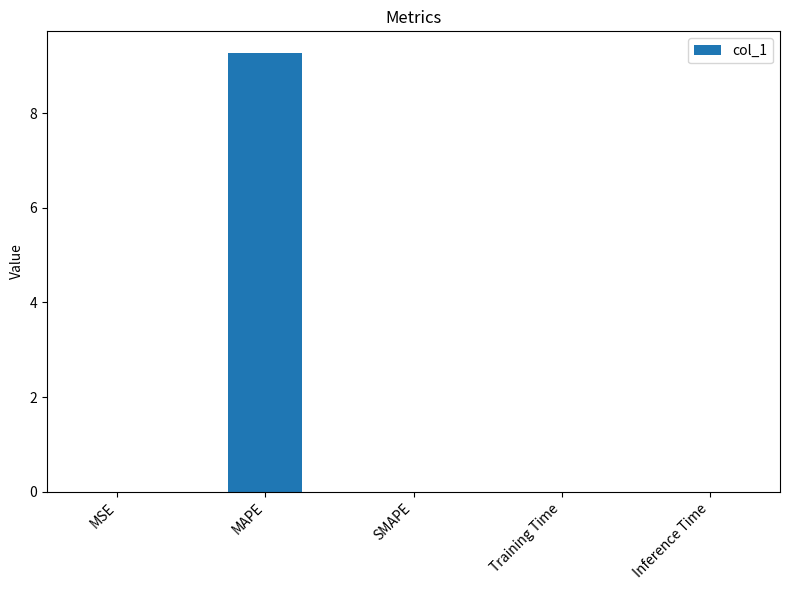

What is the average value?

1.9